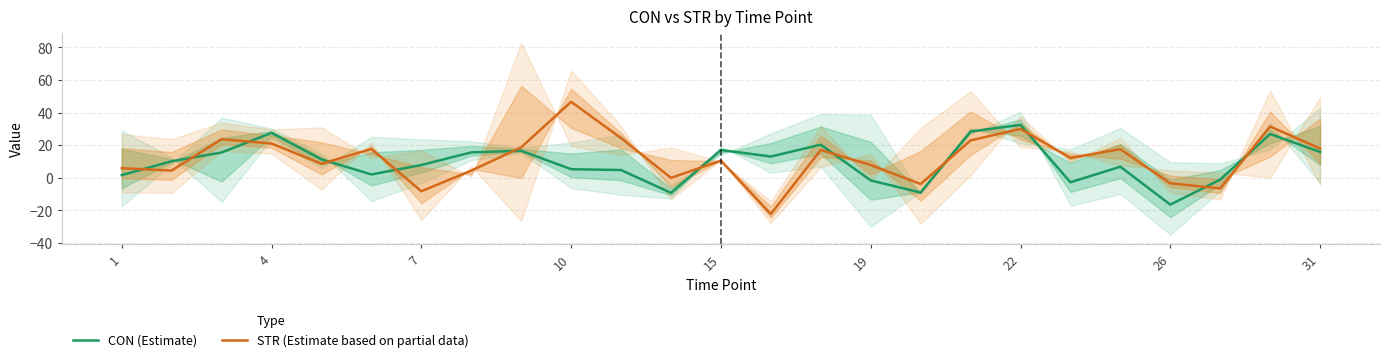

True or false: CON (Estimate) has more than 1 interior local peaks.

True